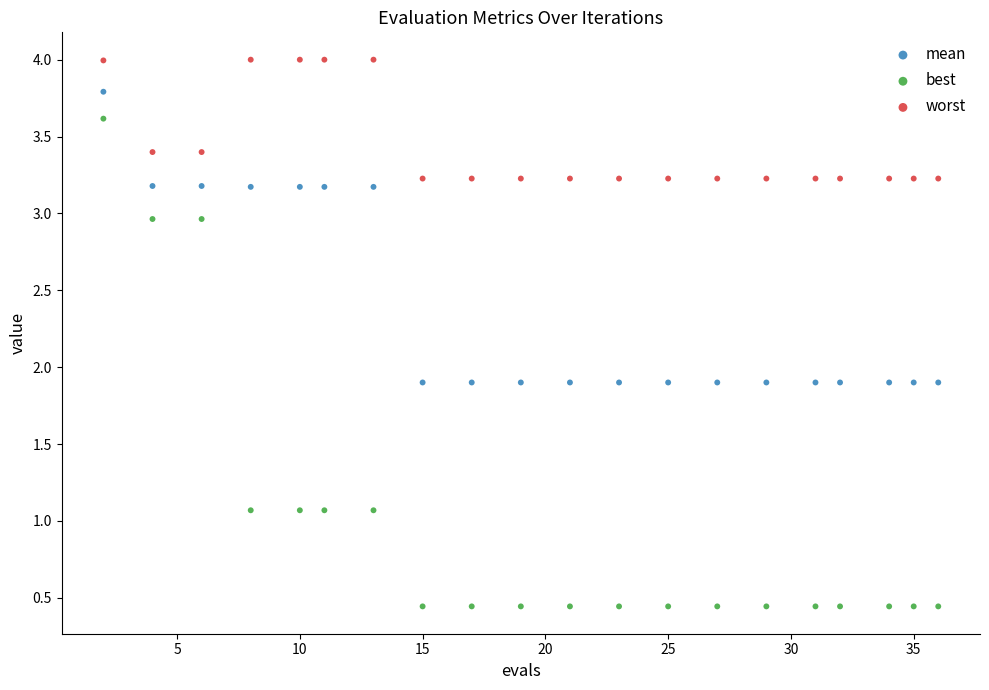

Which series has the widest spread of Y values?

best